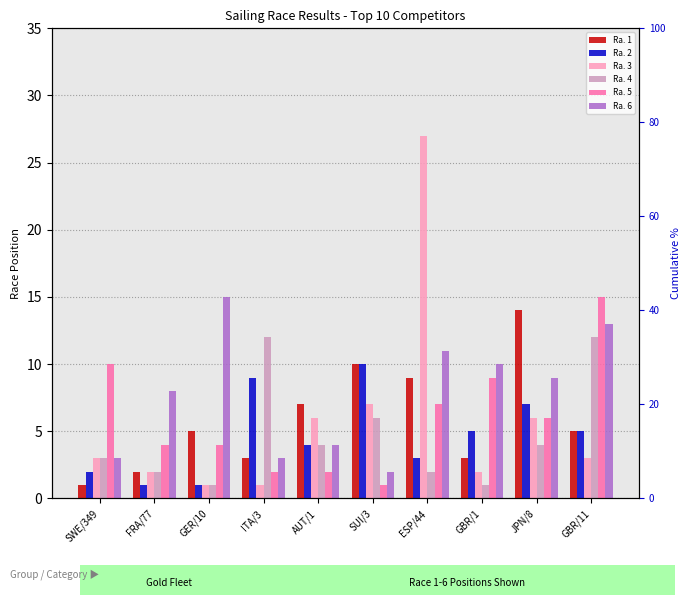

How many values in the Ra. 4 series exceed 4?

3